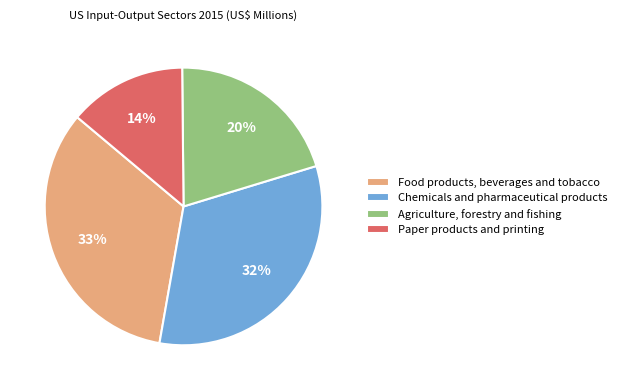

Is it true that Food products, beverages and tobacco is 27% of the pie?

False